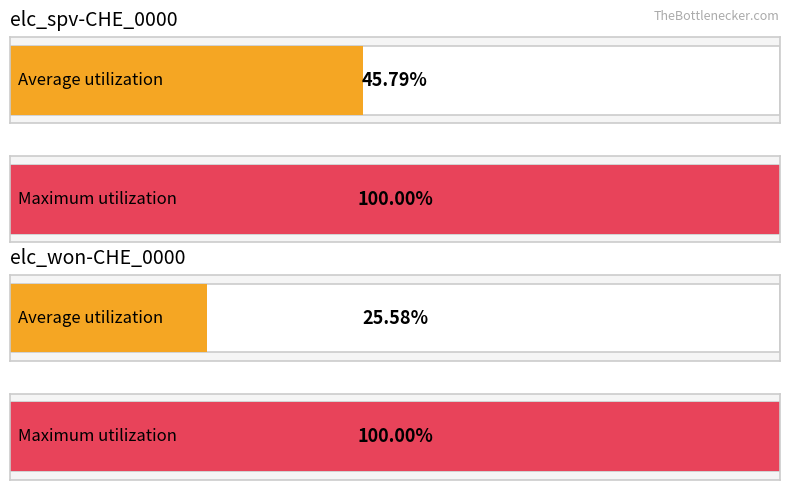

True or false: elc_spv-CHE_0000 has a value of 0.0 at S1aH4.

False